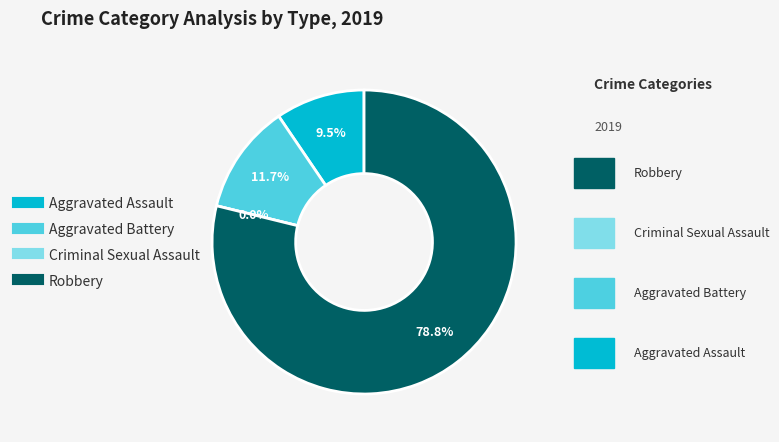

Count the number of slices in the pie.

4